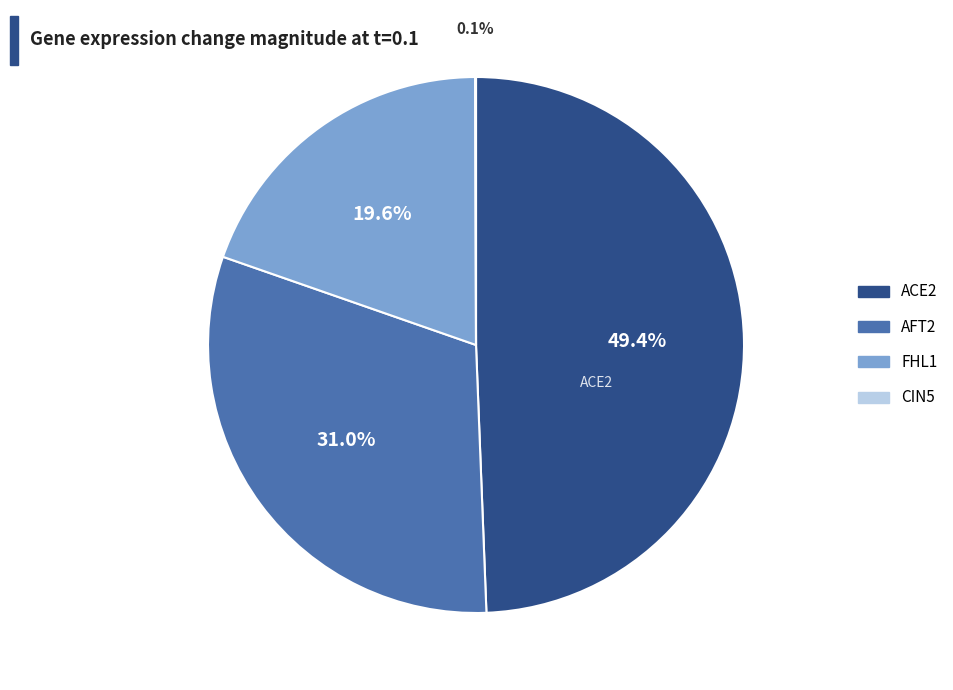

Combined, what portion of the pie is AFT2 and ACE2?

80.3%